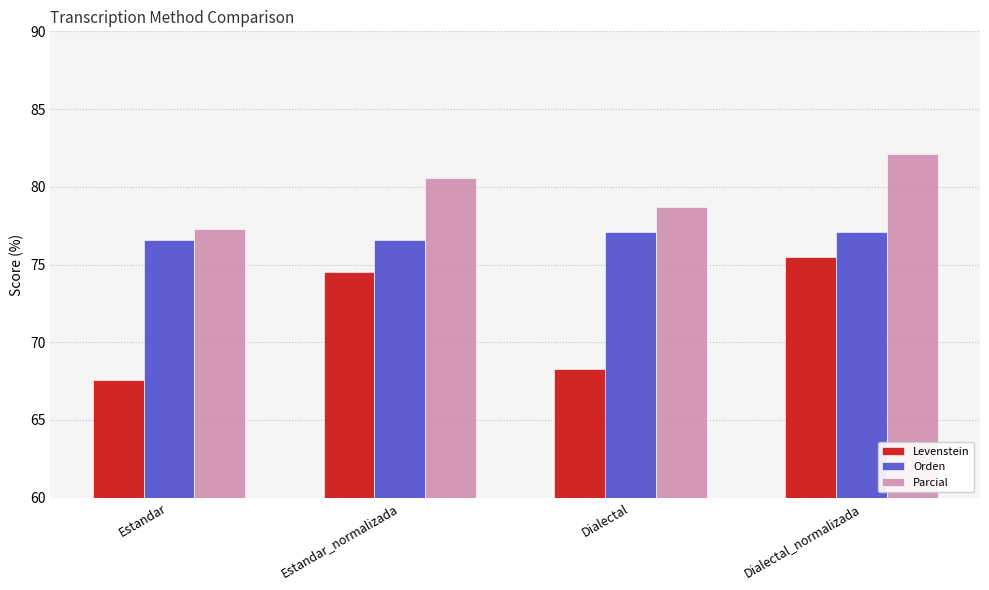

How many values in the Levenstein series exceed 74?

2